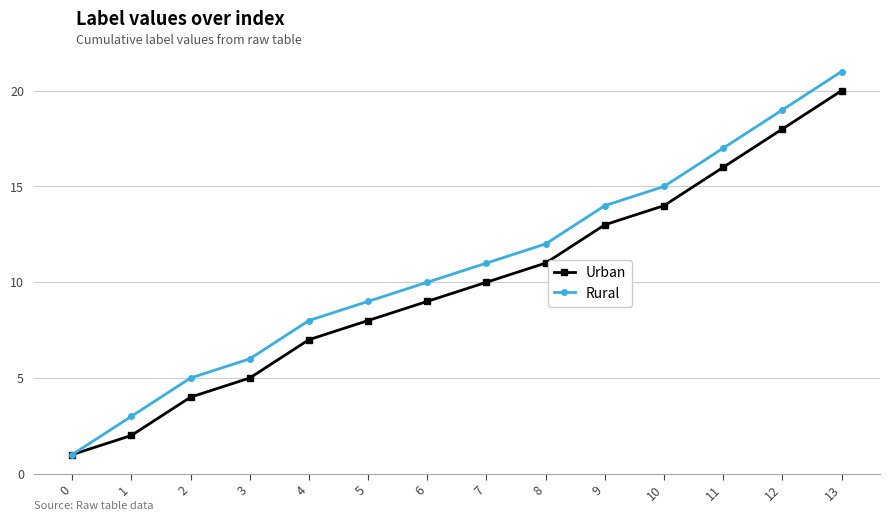

The Rural series shows 1 at 0. True or false?

True